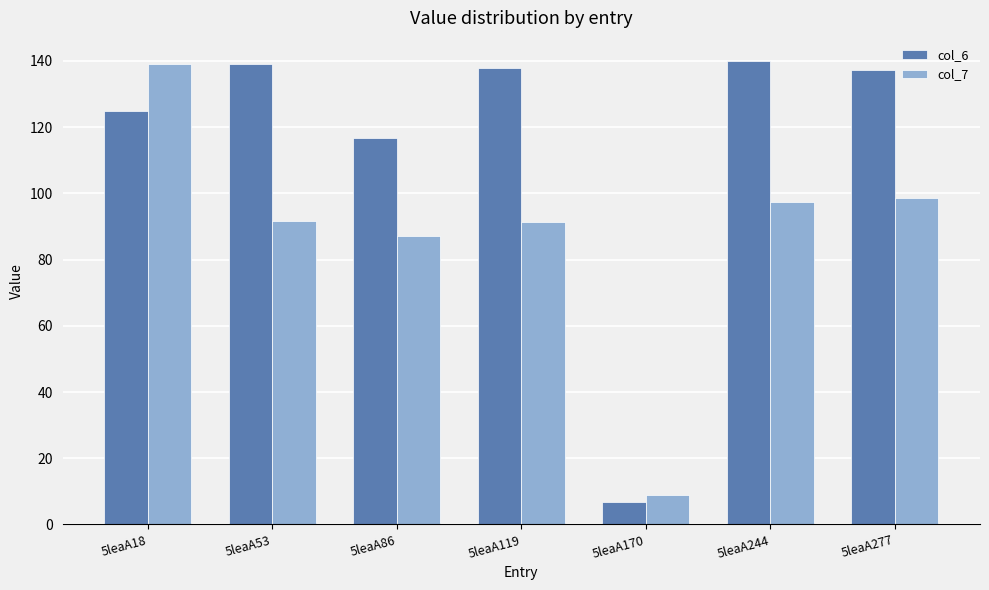

At which category is the sum across all series the highest?

5leaA18